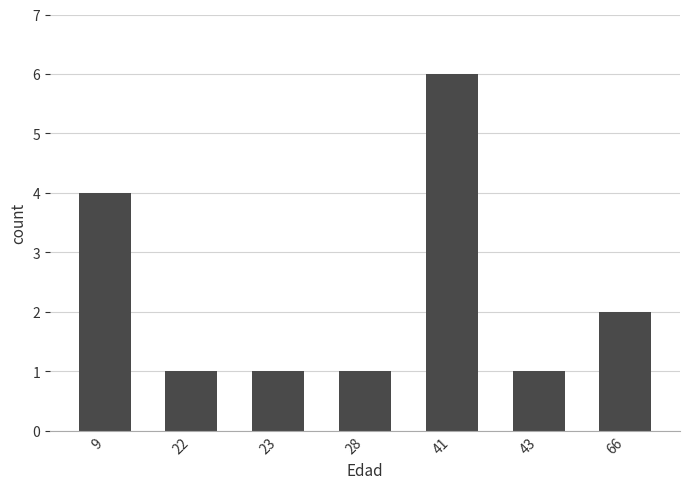

What is the average value?

2